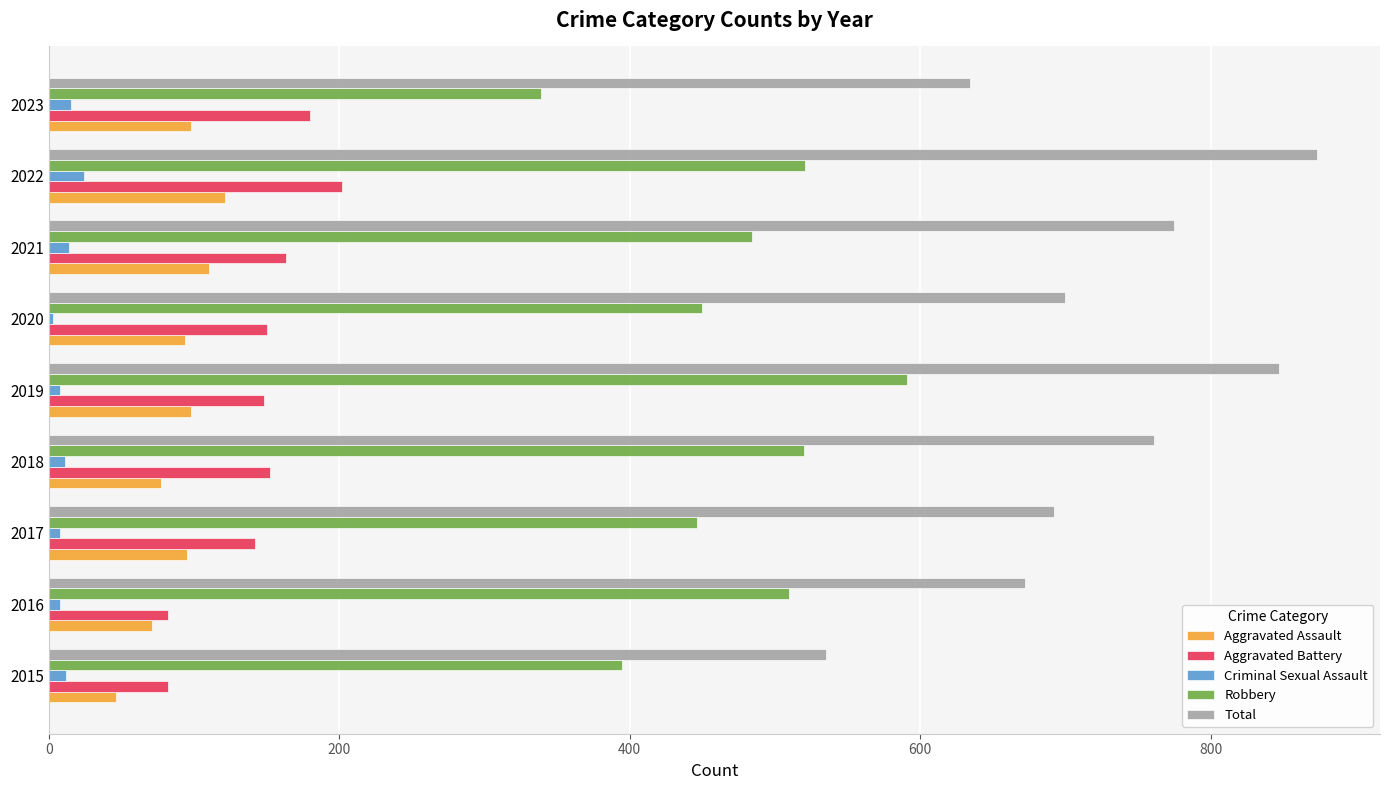

Is the value of Robbery at 2016 greater than the value of Criminal Sexual Assault at 2016?

Yes